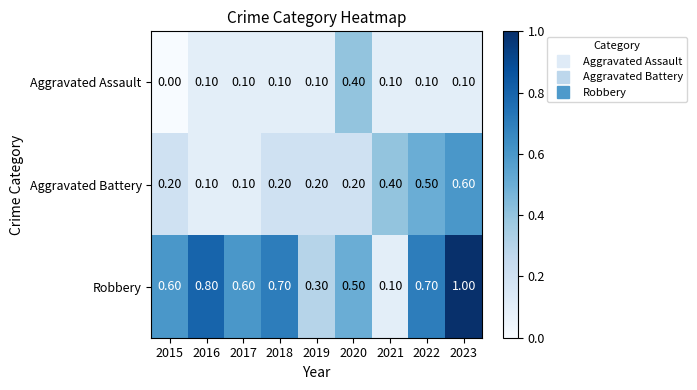

Which series has the widest spread of values?

Robbery